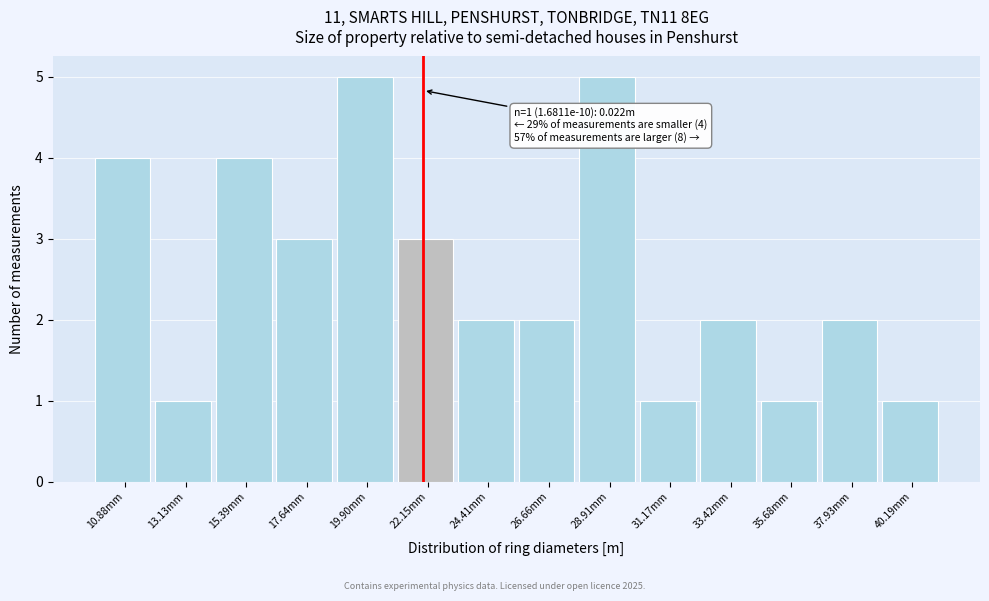

Reading left to right, extract all data points from this chart.

4	1	4	3	5	3	2	2	5	1	2	1	2	1